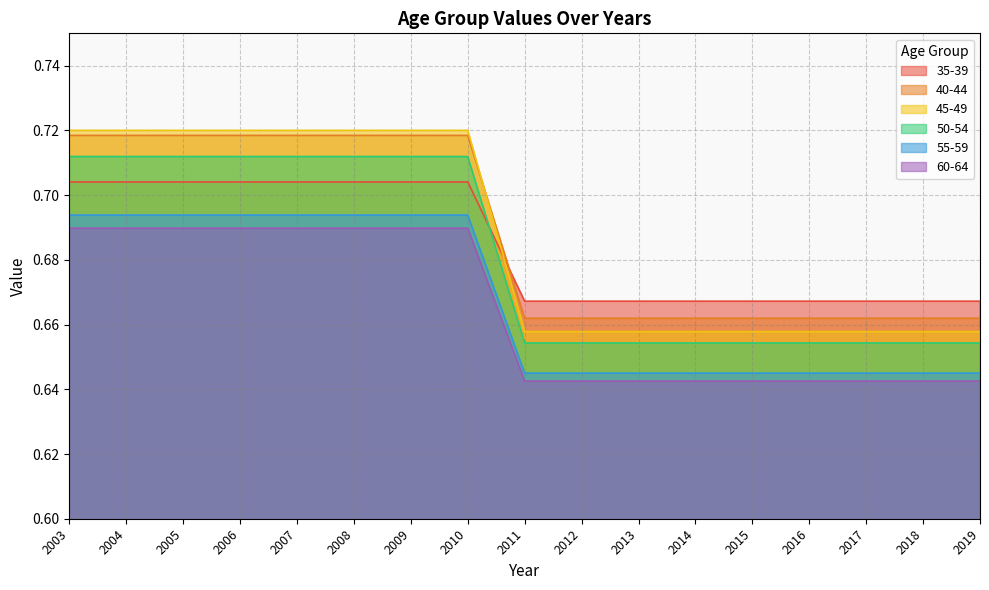

True or false: 60-64 and 40-44 intersect in this chart.

False